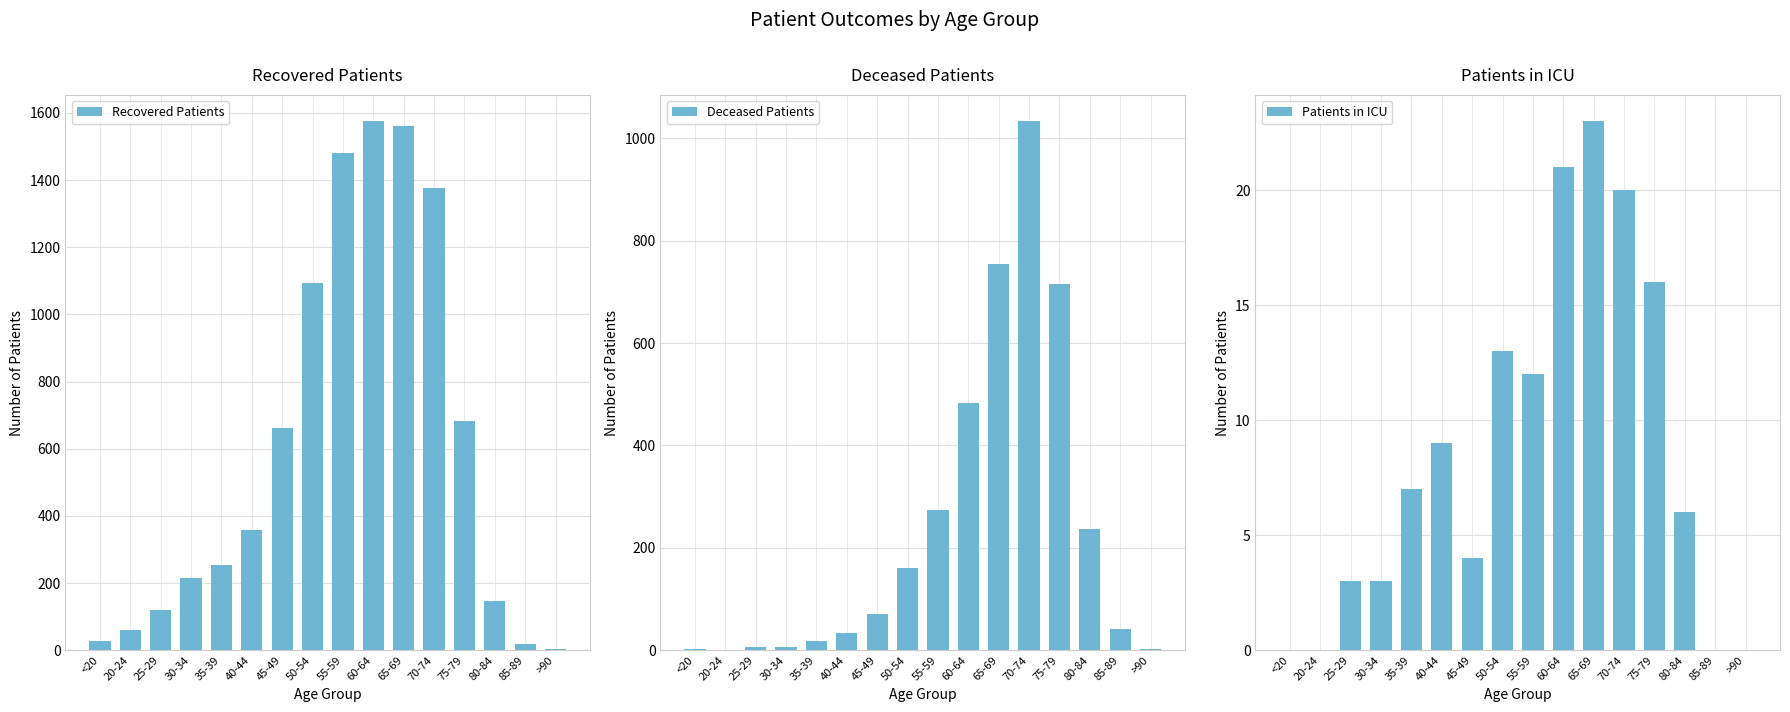

Which series has the largest range (max minus min)?

Recovered Patients